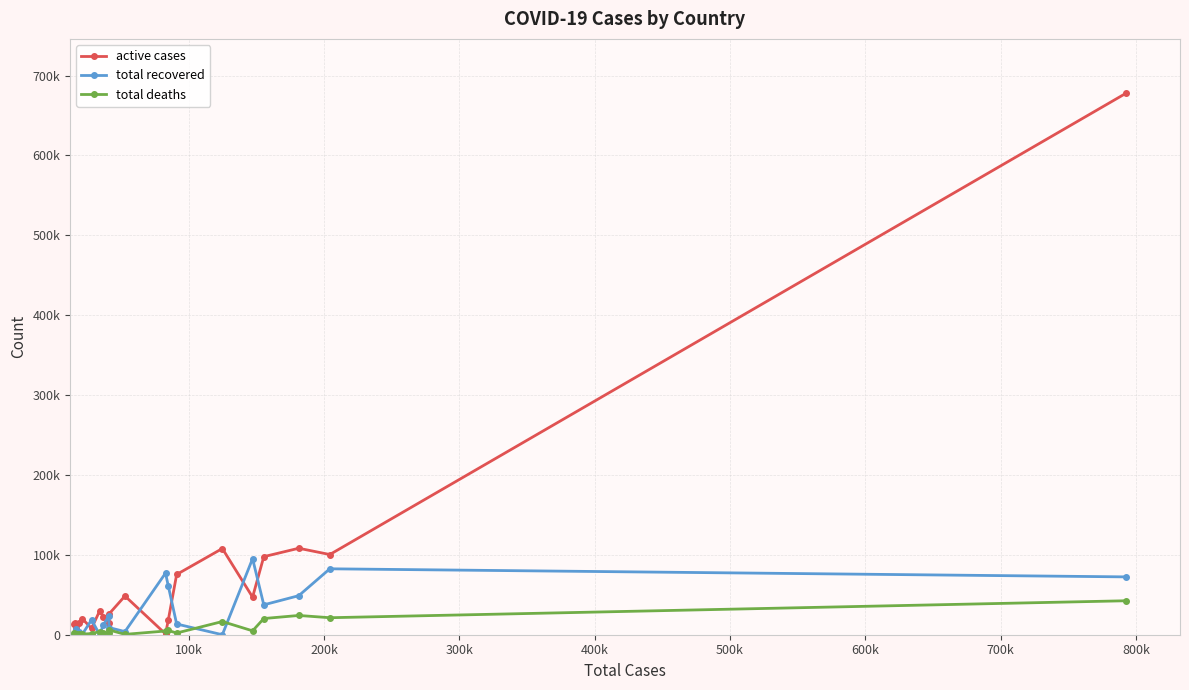

In active cases, how many points are higher than both neighbors (excluding endpoints)?

6